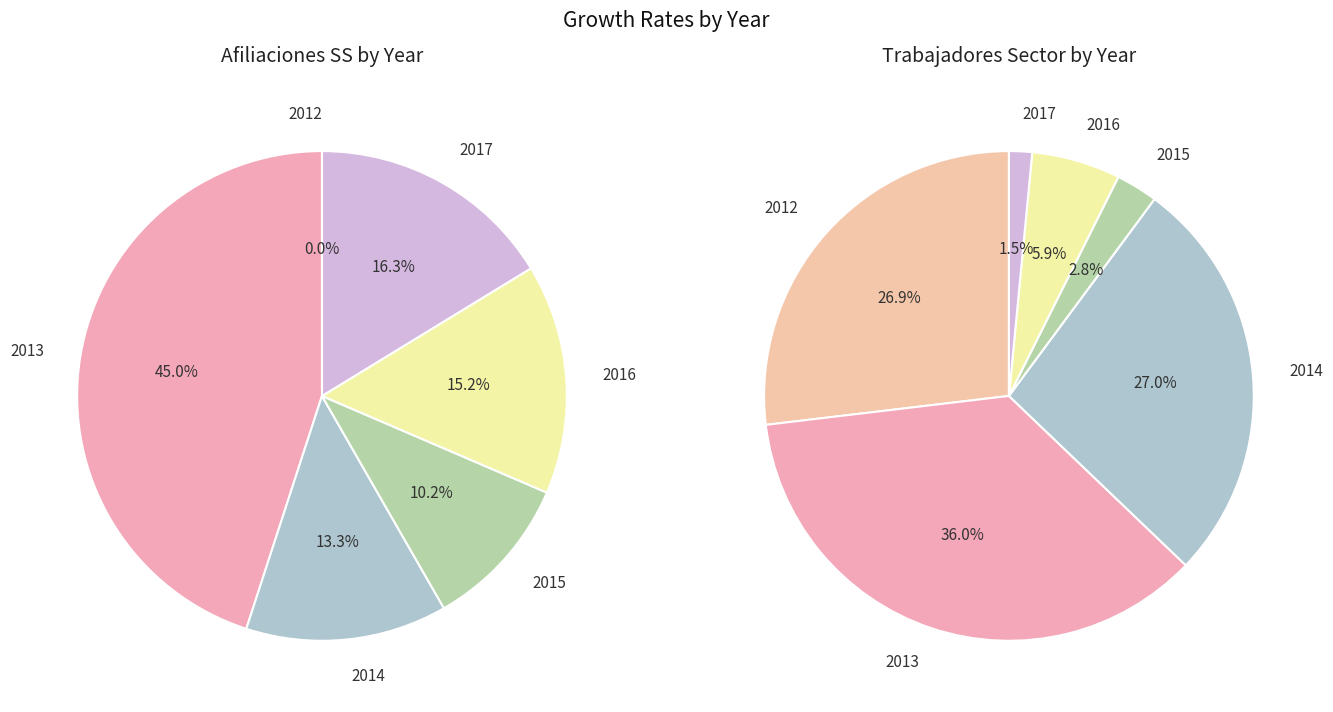

How many segments does this pie chart have?

6